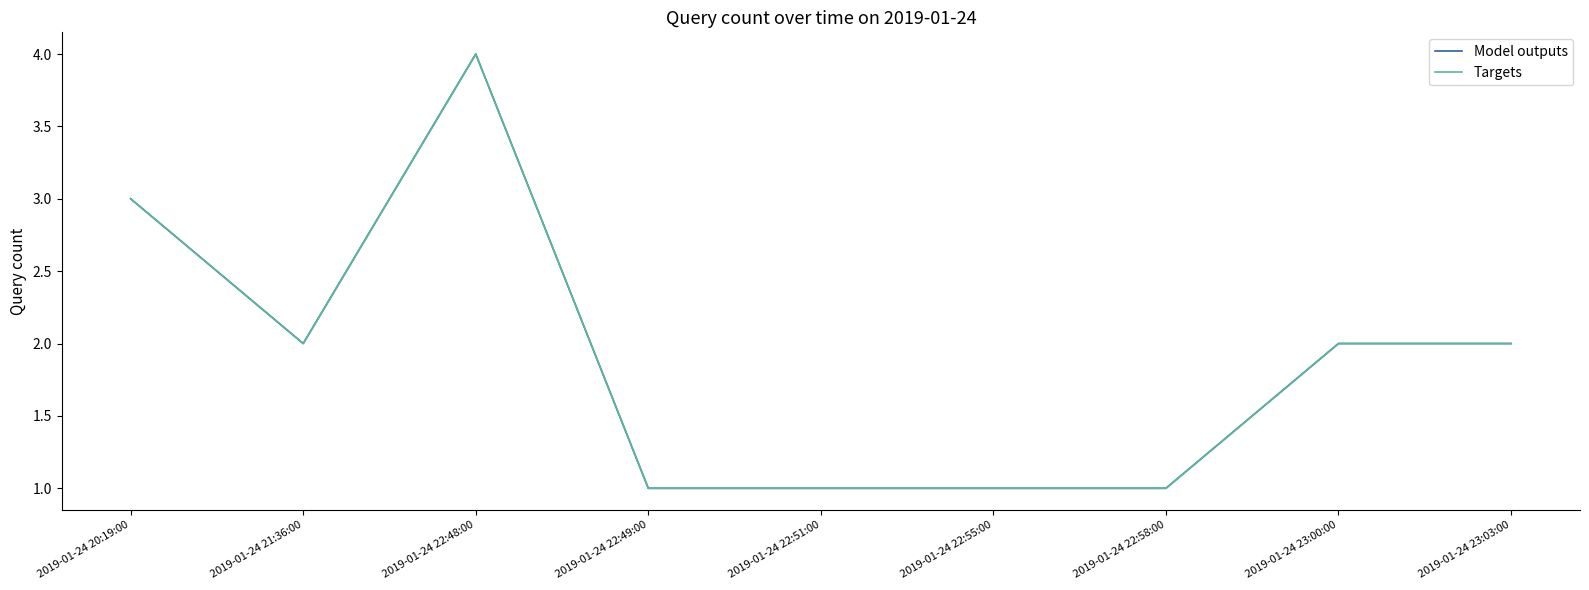

Is it true that Targets equals 3 at 2019-01-24 23:03:00?

False